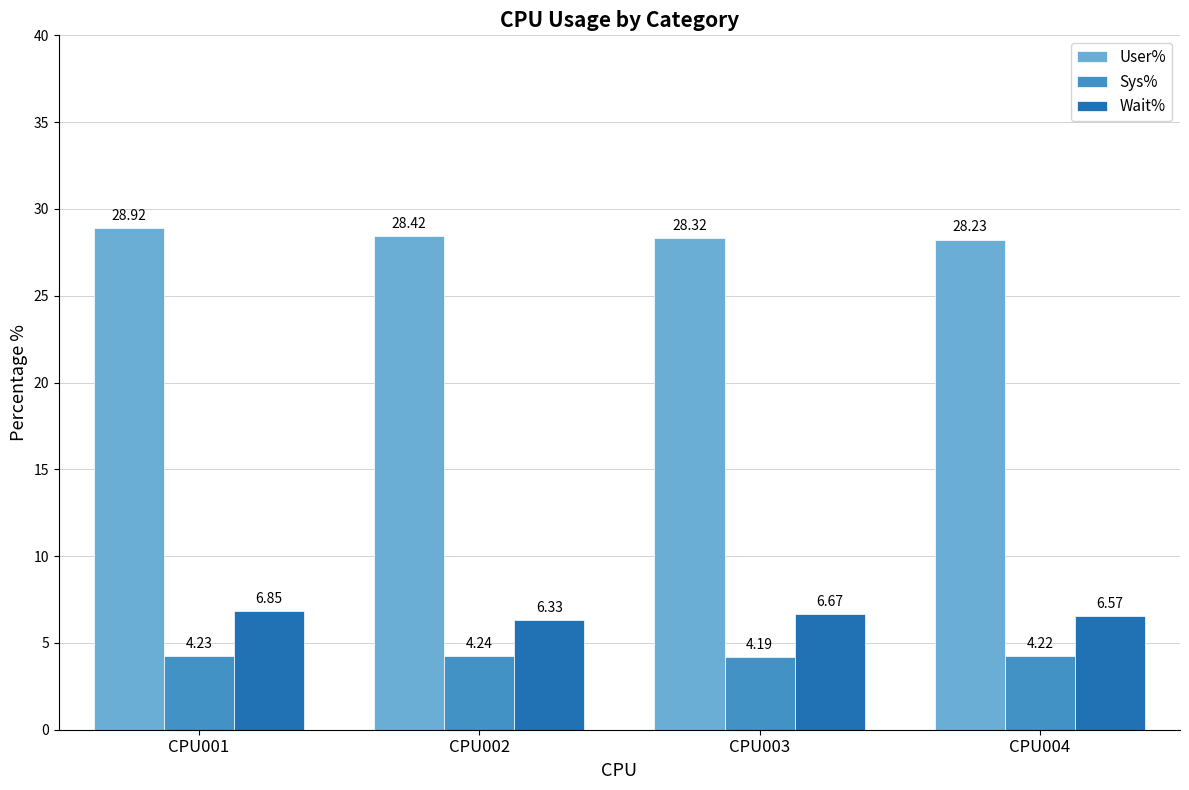

Which label corresponds to the smallest value in the chart?

CPU003